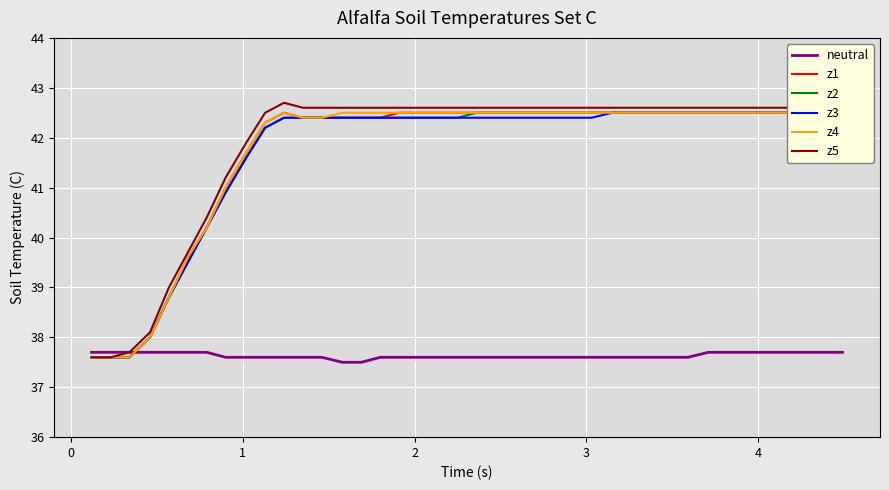

List the series in order of their peak value, highest first.

z5, z1, z2, z3, z4, neutral